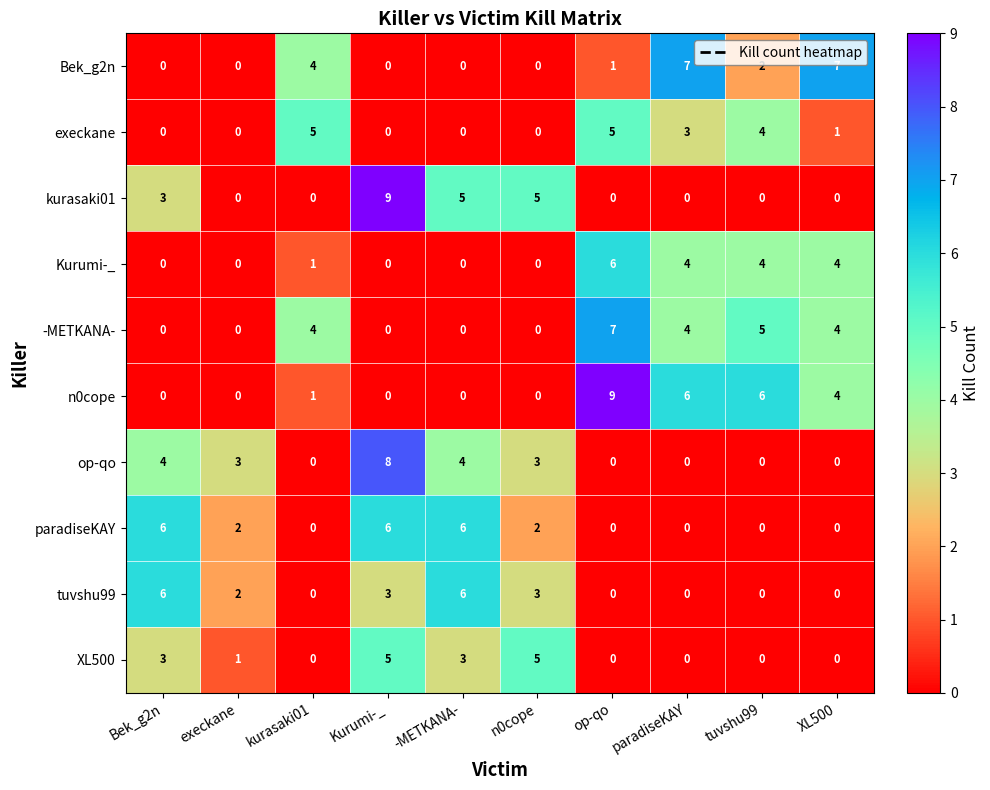

What is the highest value of the Kurumi-_ series?

6